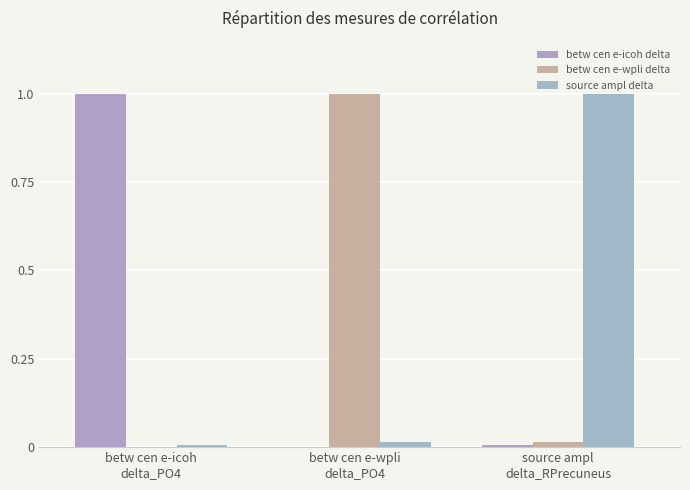

What is the approximate value of betw cen e-wpli delta at betw cen e-wpli
delta_PO4?

1.0